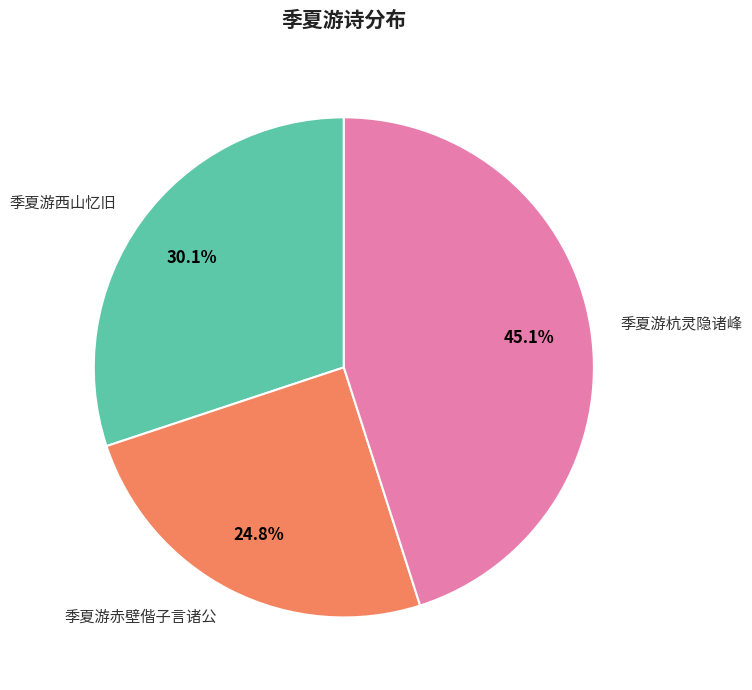

Which slice is the largest?

季夏游杭灵隐诸峰